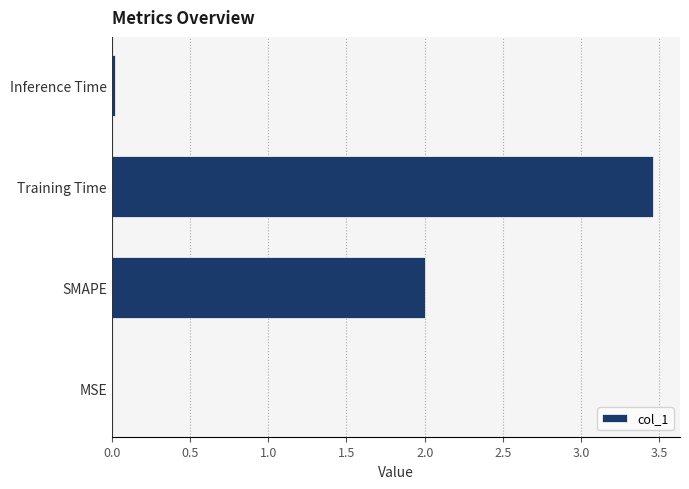

The chart shows a value of 5.3 at Training Time. True or false?

False